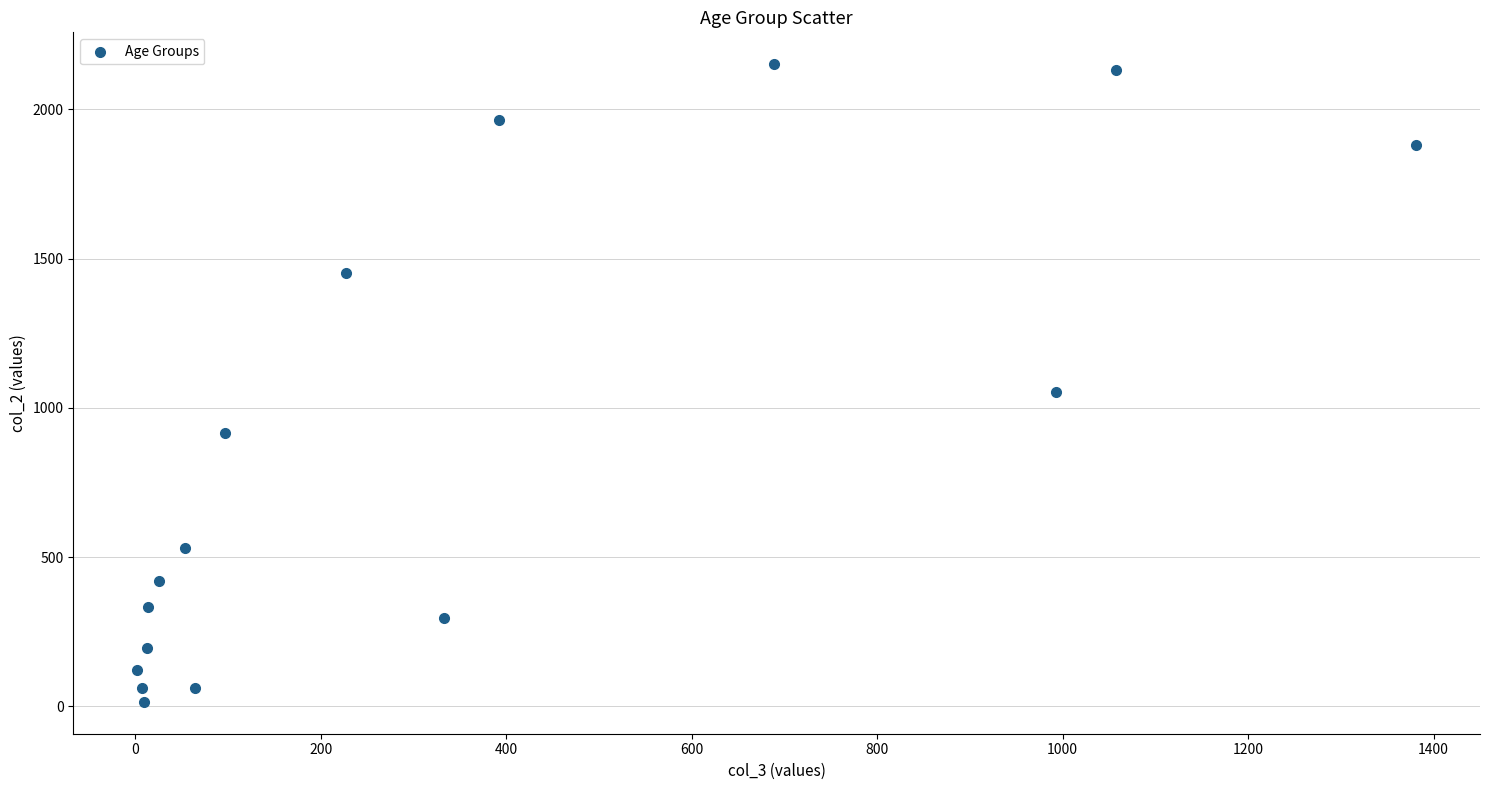

What is the range of Y values (max minus min)?

2136